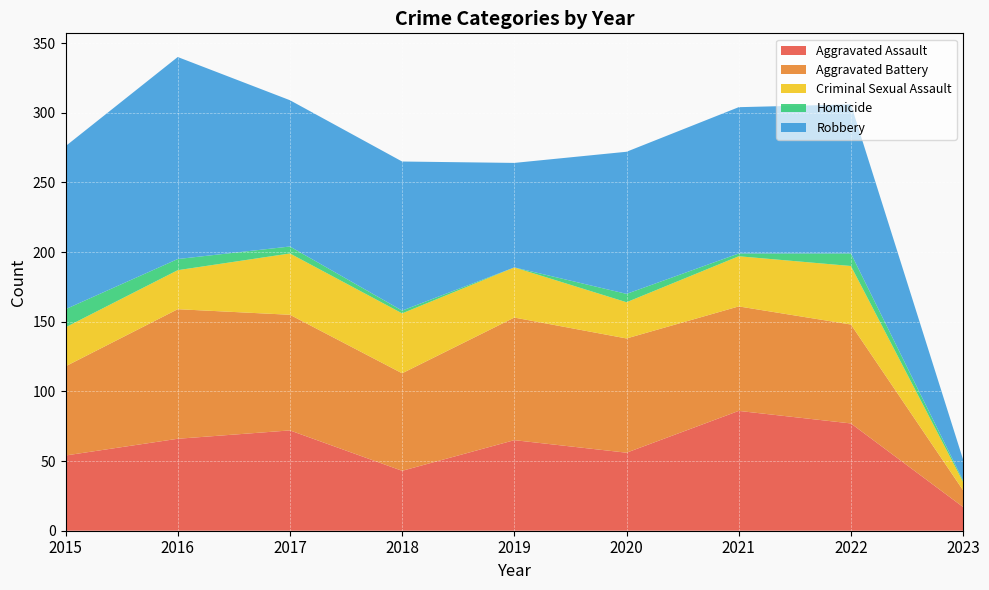

Reading left to right, transcribe all the data shown in this chart.

Aggravated Assault: 2015=54	2016=66	2017=72	2018=43	2019=65	2020=56	2021=86	2022=77	2023=17
Aggravated Battery: 2015=64	2016=93	2017=83	2018=70	2019=88	2020=82	2021=75	2022=71	2023=12
Criminal Sexual Assault: 2015=28	2016=28	2017=44	2018=43	2019=36	2020=26	2021=36	2022=42	2023=6
Homicide: 2015=13	2016=8	2017=5	2018=2	2019=0	2020=6	2021=2	2022=9	2023=1
Robbery: 2015=117	2016=145	2017=105	2018=107	2019=75	2020=102	2021=105	2022=107	2023=15